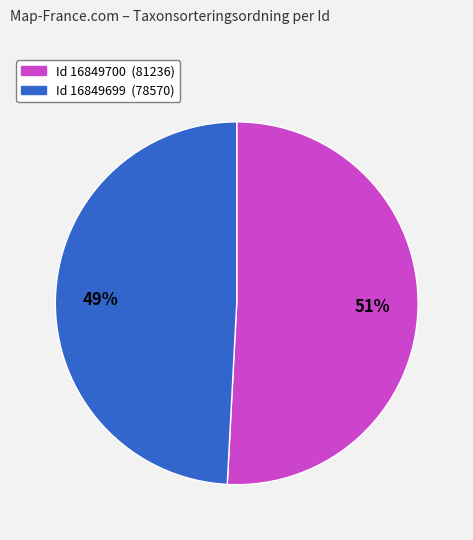

To the nearest percent, what is the difference between the largest and smallest slice percentages?

2%